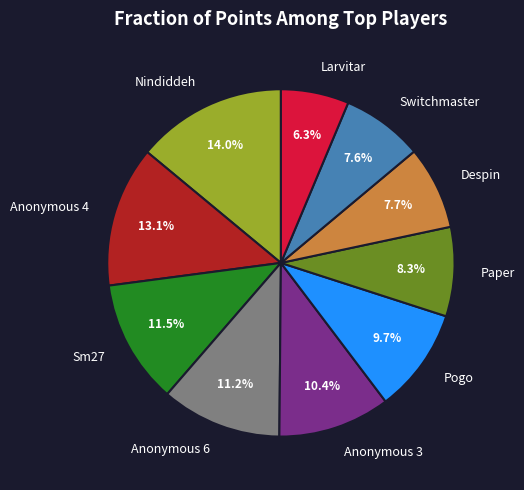

True or false: Nindiddeh accounts for 14% of the total.

True